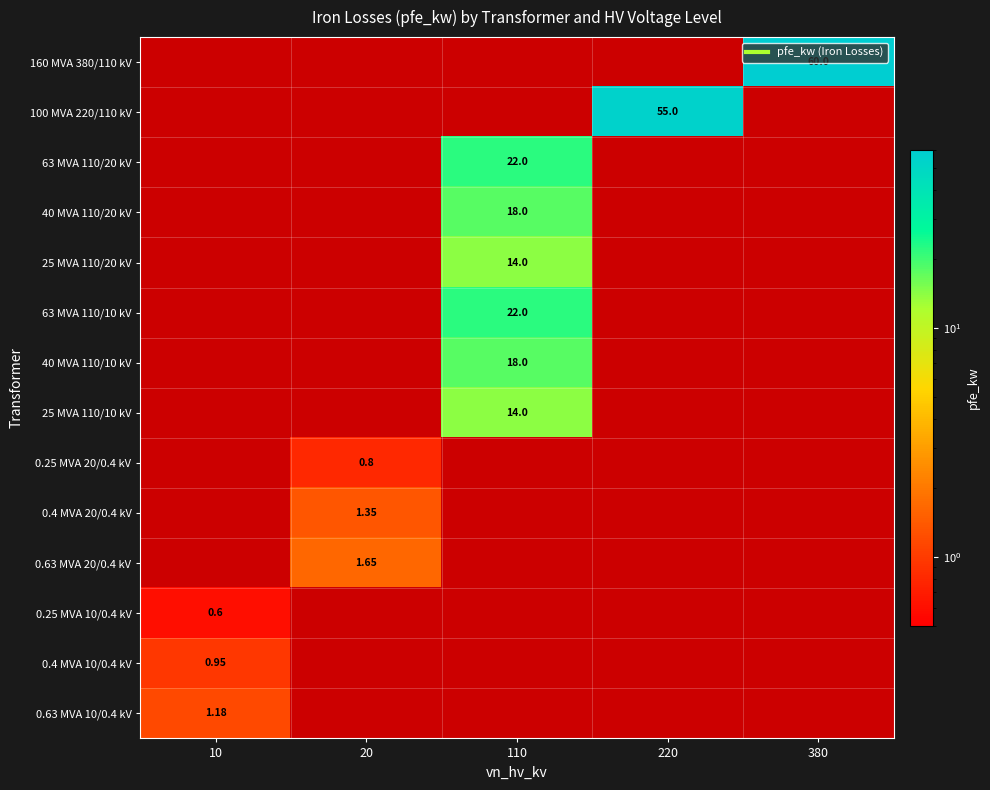

What is the difference between the maximum and minimum values in the 0.25 MVA 20/0.4 kV series?

0.8